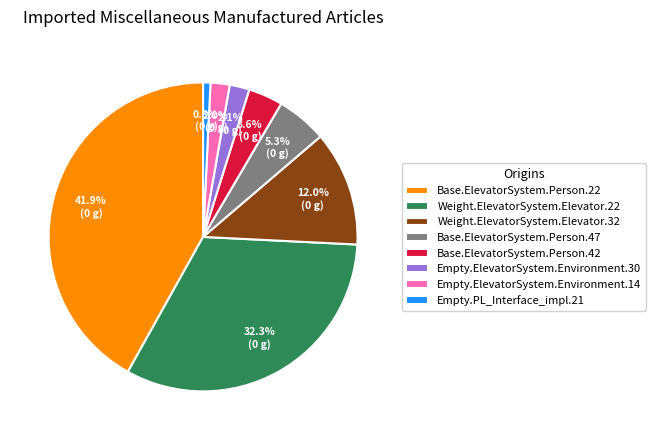

How many segments does this pie chart have?

8